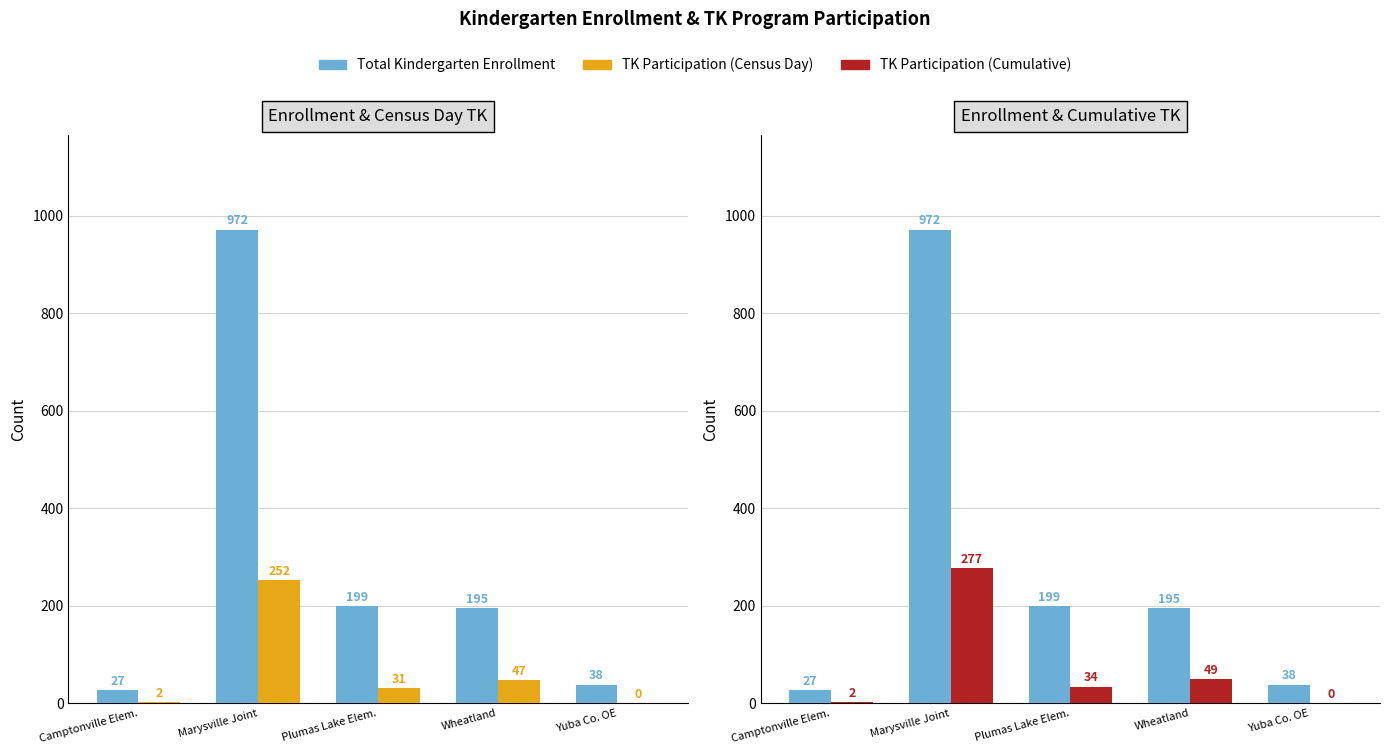

What position from the right is Wheatland?

2